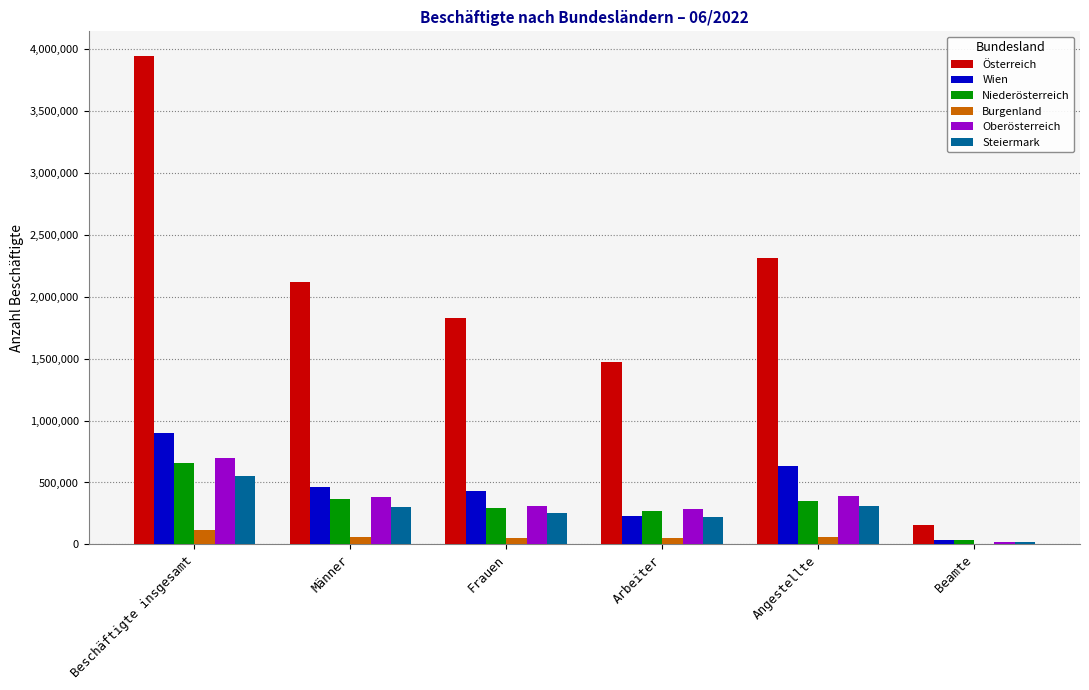

What is the total value across all series at Arbeiter?

2540629